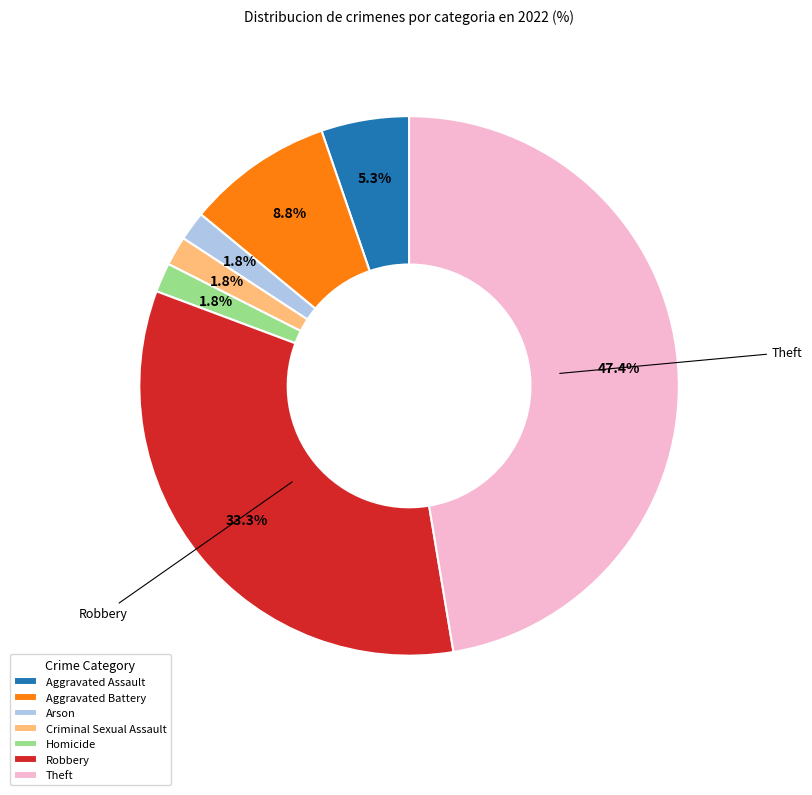

Is there any slice that represents more than half of the pie?

No